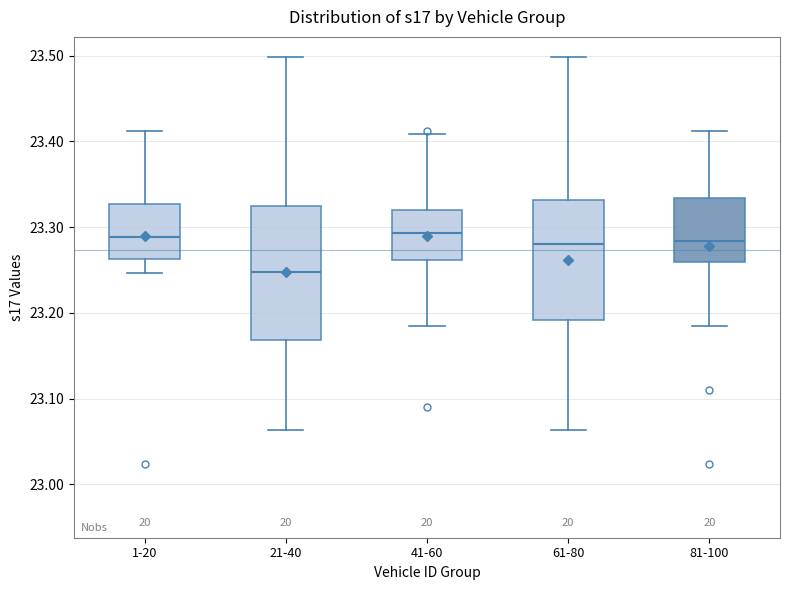

Which box is the tallest, from its lower edge to its upper edge?

21-40